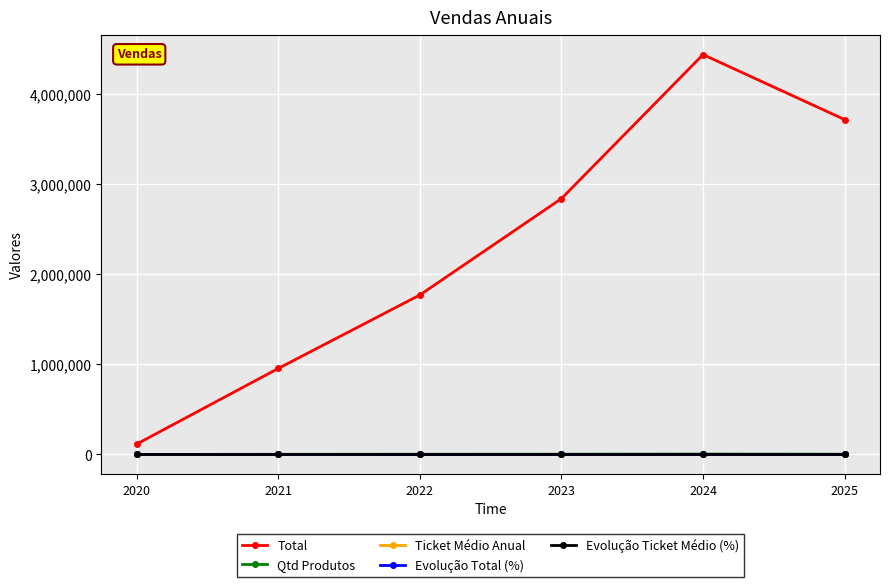

What is the minimum value for Total?

115509.0